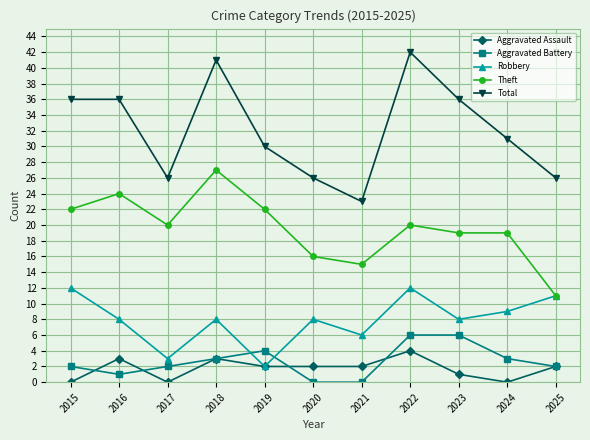

True or false: Total and Robbery intersect in this chart.

False